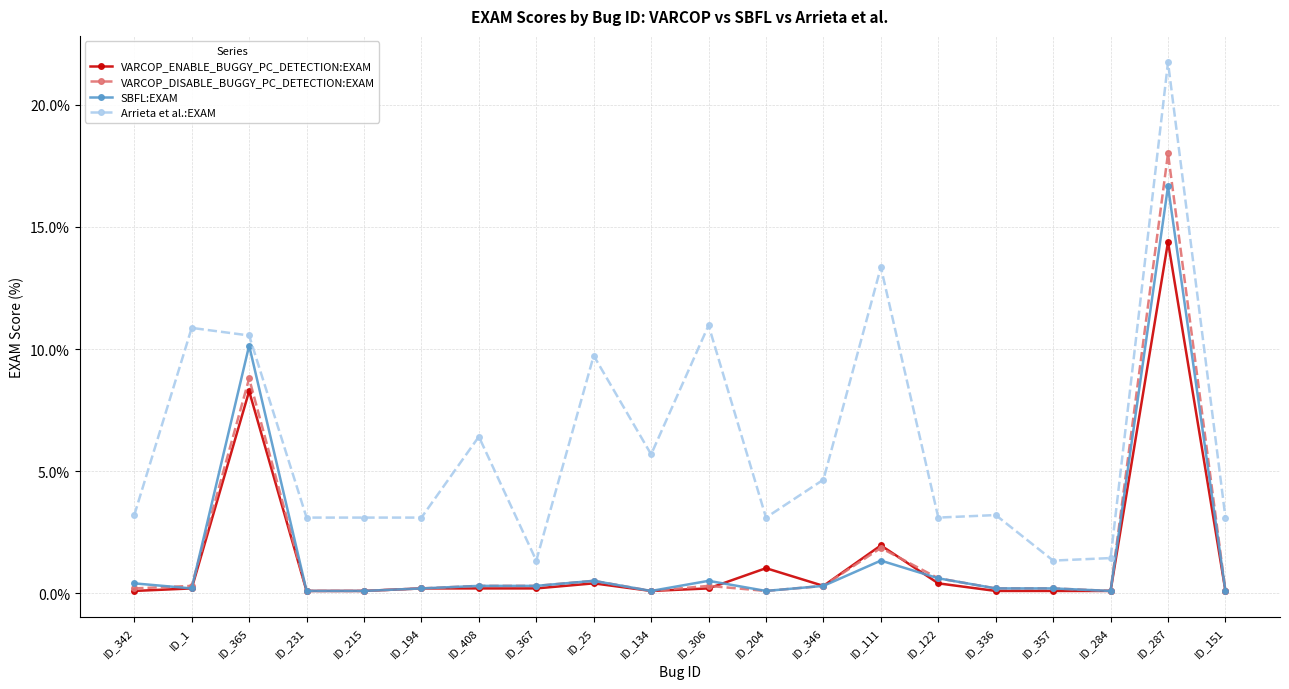

True or false: Arrieta et al.:EXAM and SBFL:EXAM intersect in this chart.

False